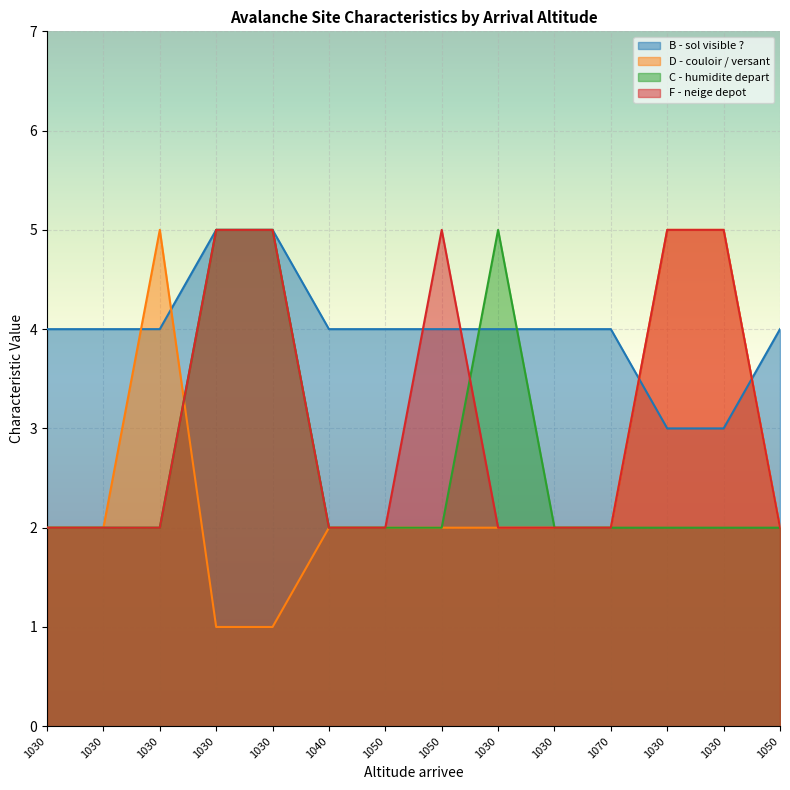

Which has a higher value, 1030 or 1030?

1030